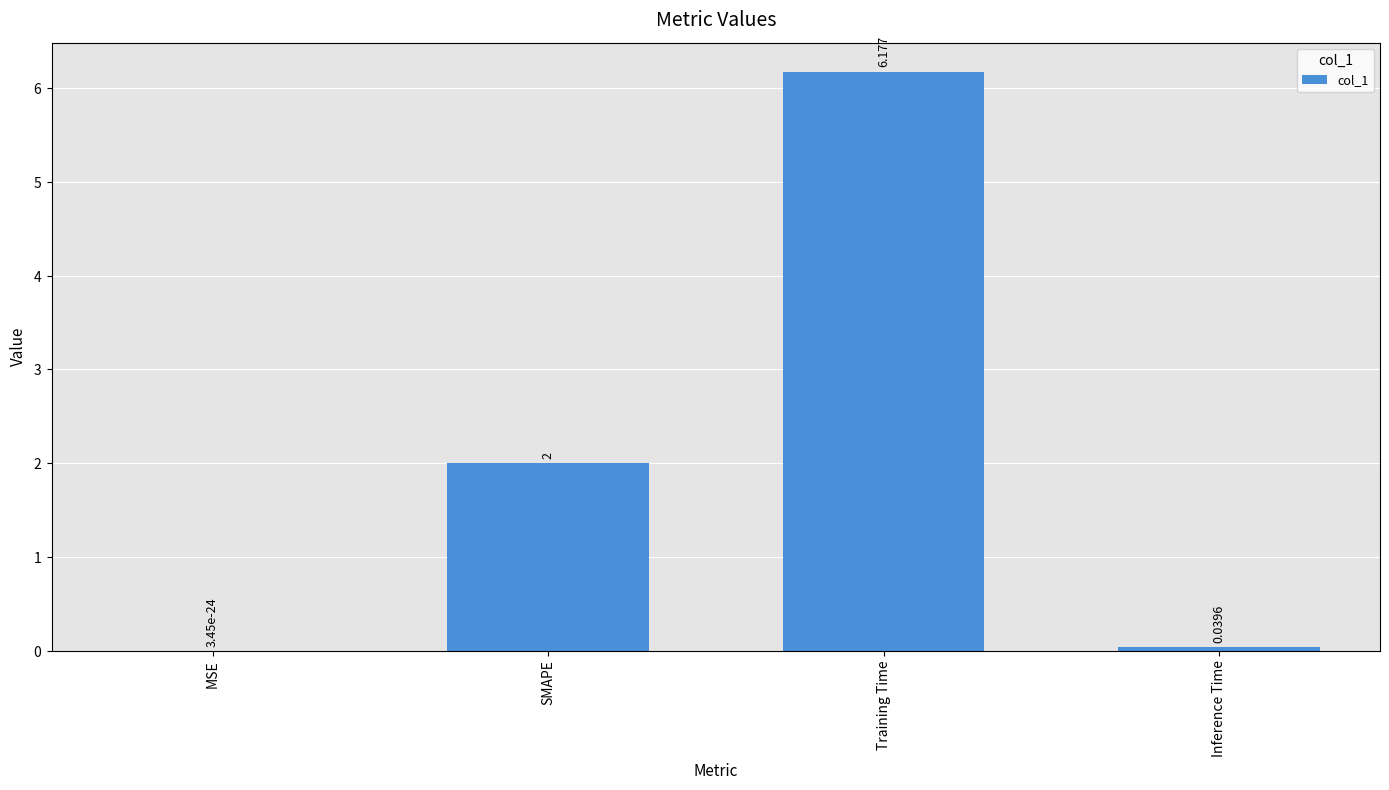

Between SMAPE and Inference Time, which is larger?

SMAPE